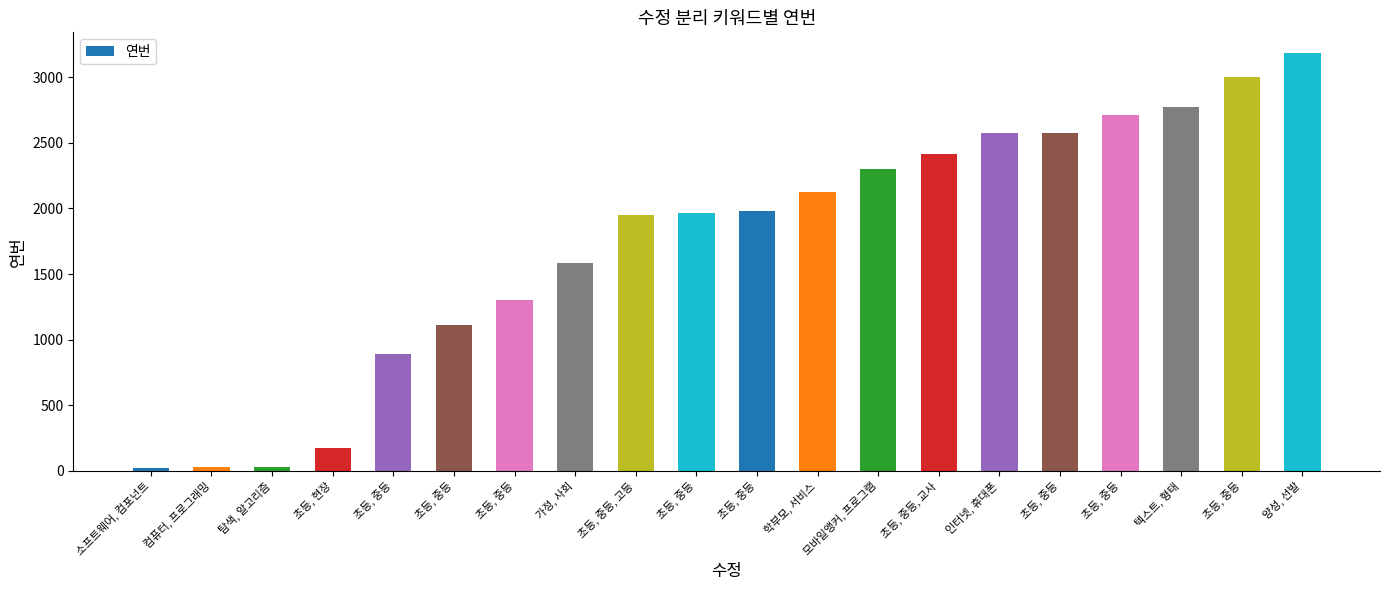

The chart shows a value of 603 at 초등, 중등, 고등. True or false?

False